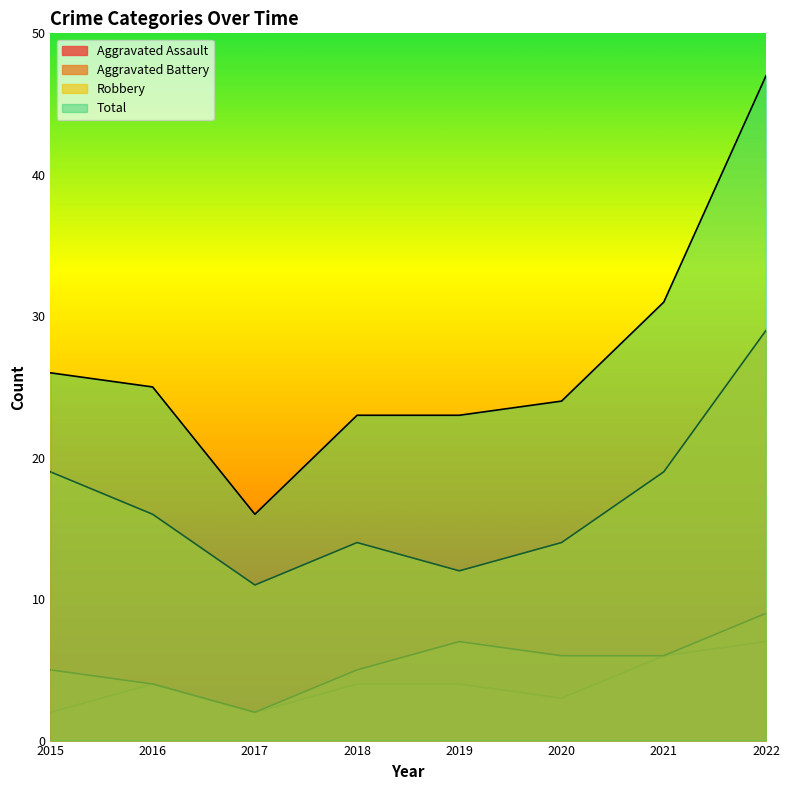

Which series has the widest spread of values?

Total